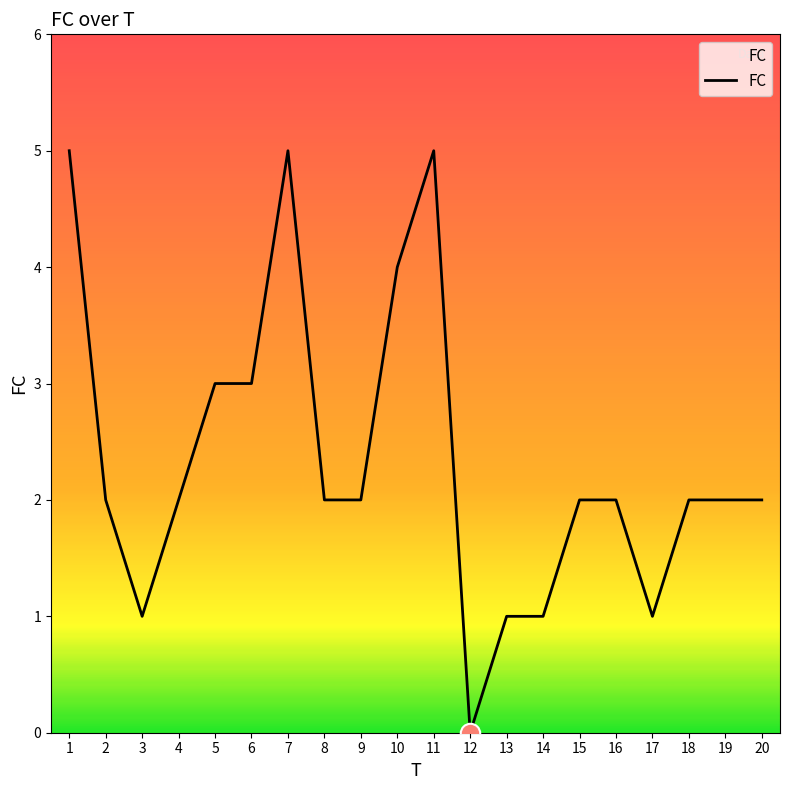

Is this an area chart (filled region under the line)?

No